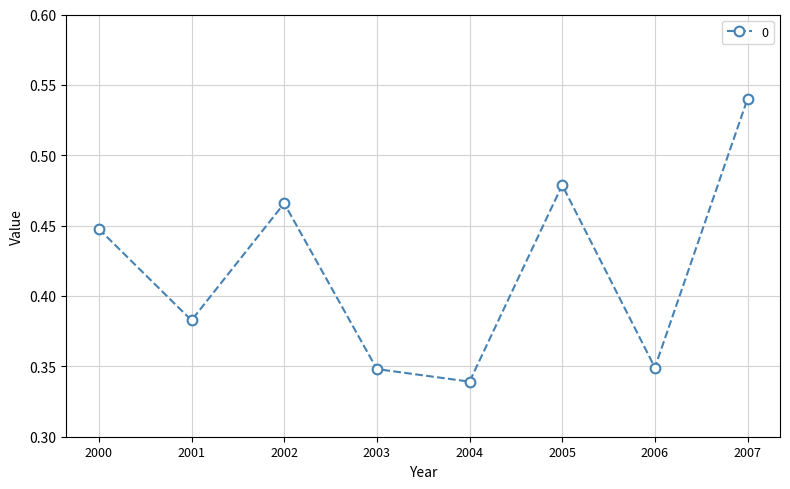

At which category does the data reach its first local peak?

2002